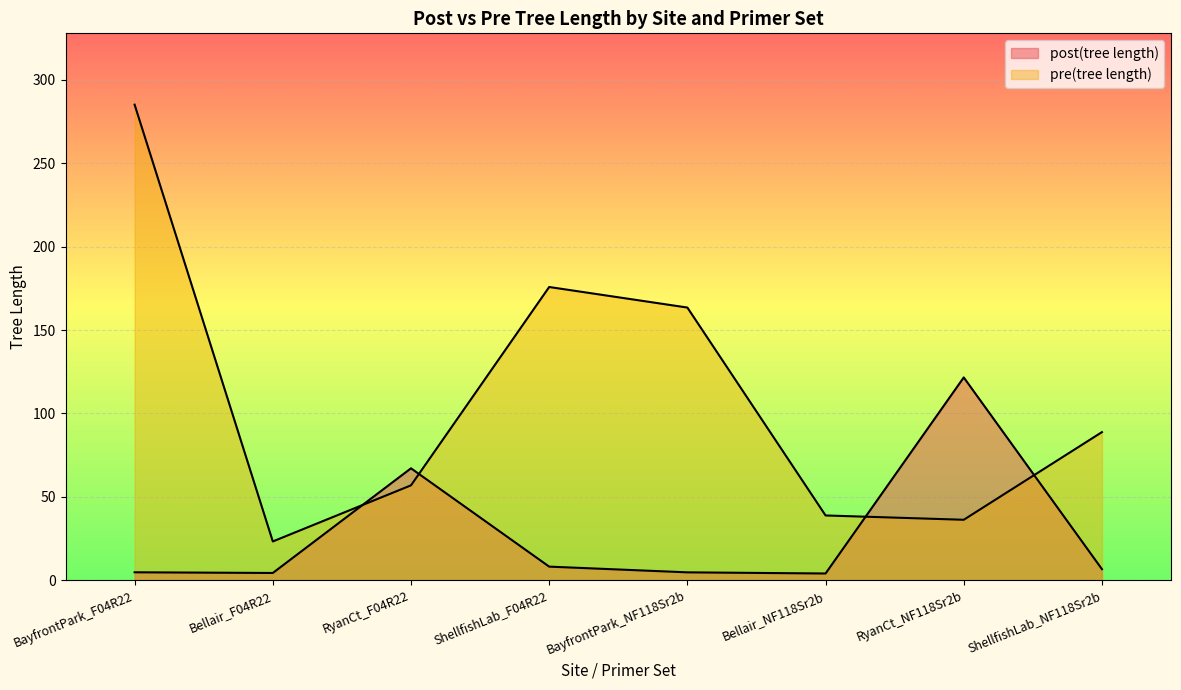

What position from the left is Bellair_F04R22?

2